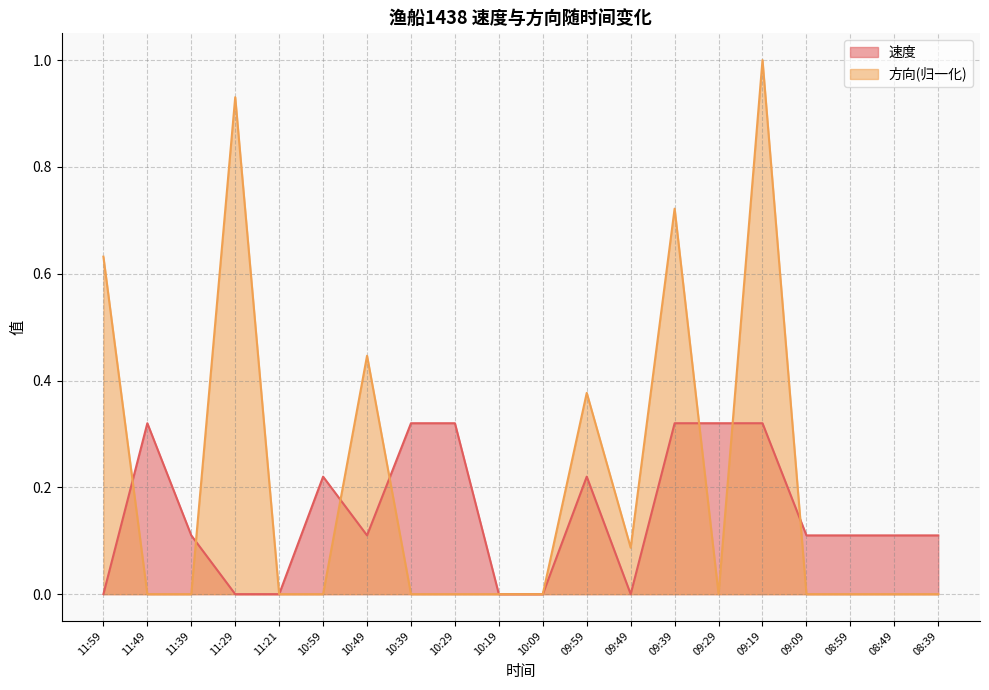

How many categories are shown in the chart?

20